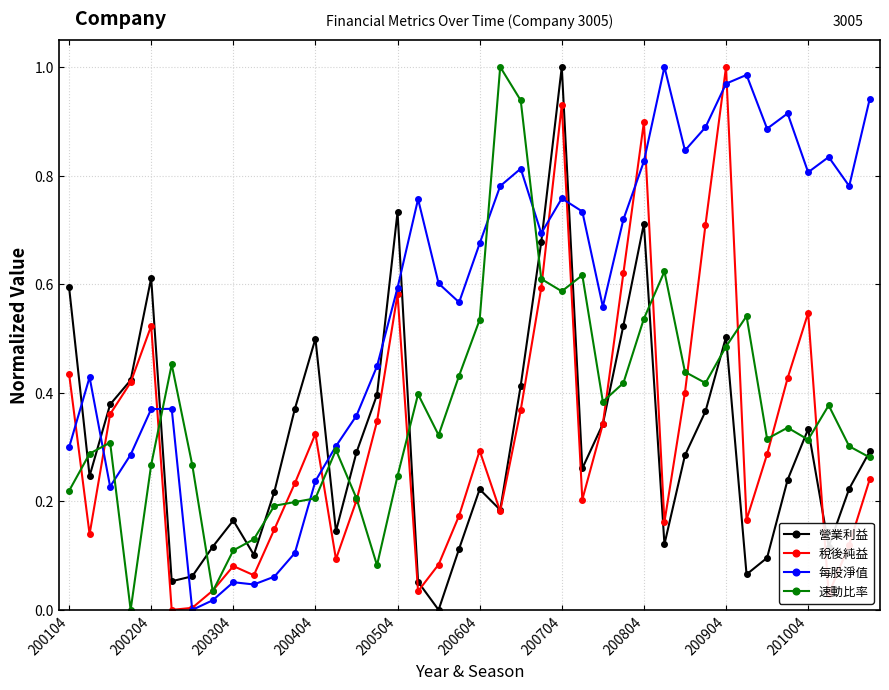

Which series has the largest total across all categories?

每股淨值